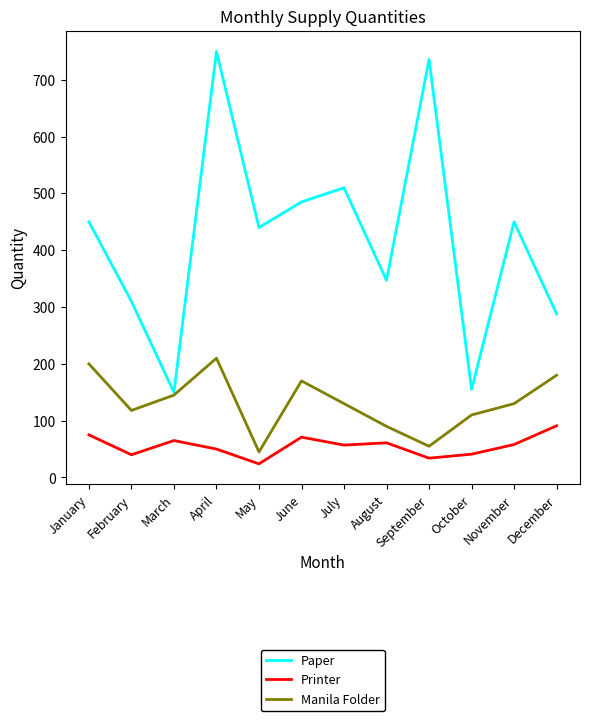

At which category does Paper reach its first local peak?

April